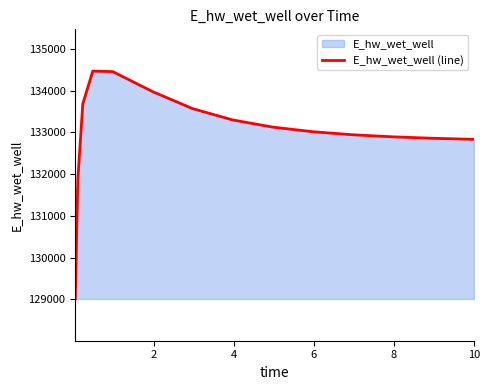

What is the minimum value shown in the chart?

129009.6